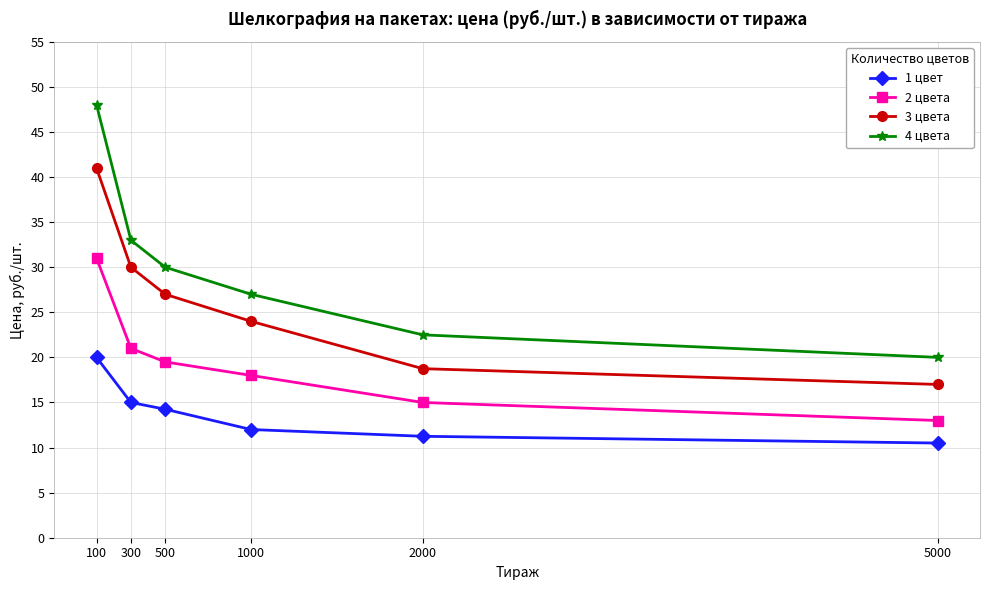

True or false: 4 цвета has more than 1 interior local peaks.

False